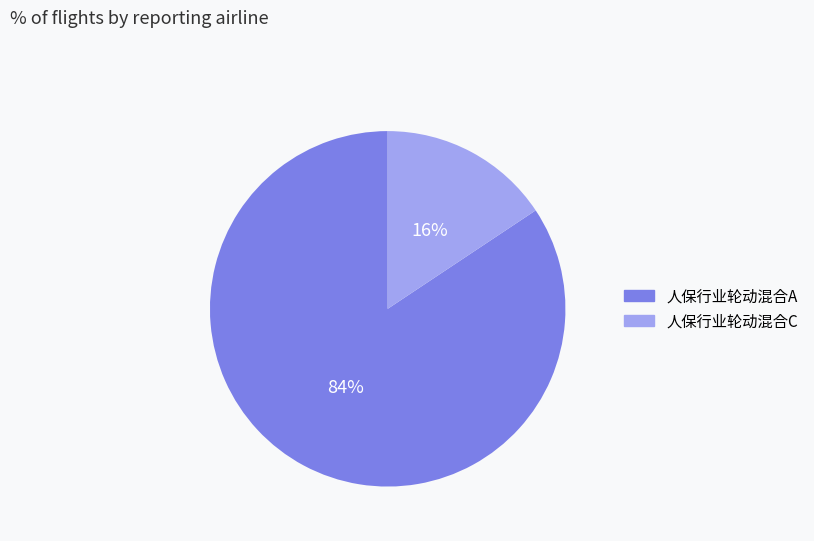

Is there a majority slice in this chart?

Yes